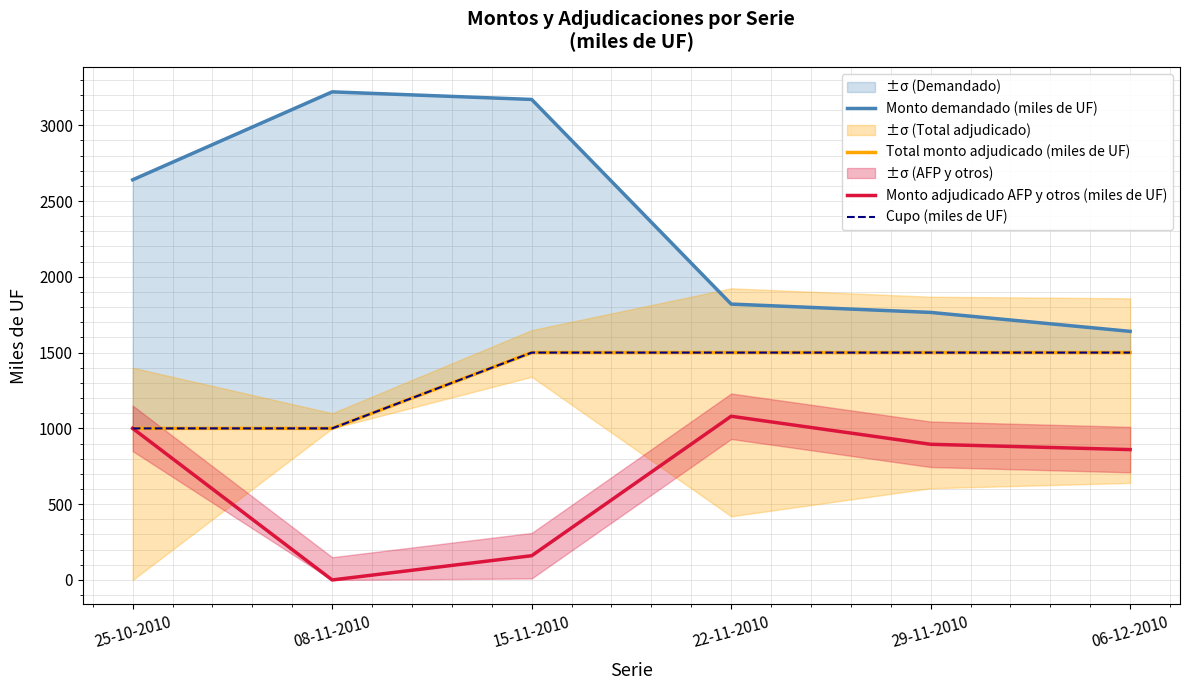

Between 08-11-2010 and 29-11-2010, which is larger?

08-11-2010